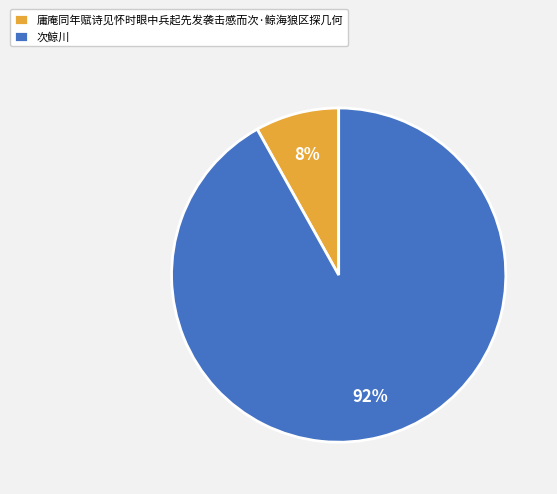

What is the smallest slice in the pie chart?

庸庵同年赋诗见怀时眼中兵起先发袭击感而次·鲸海狼区探几何